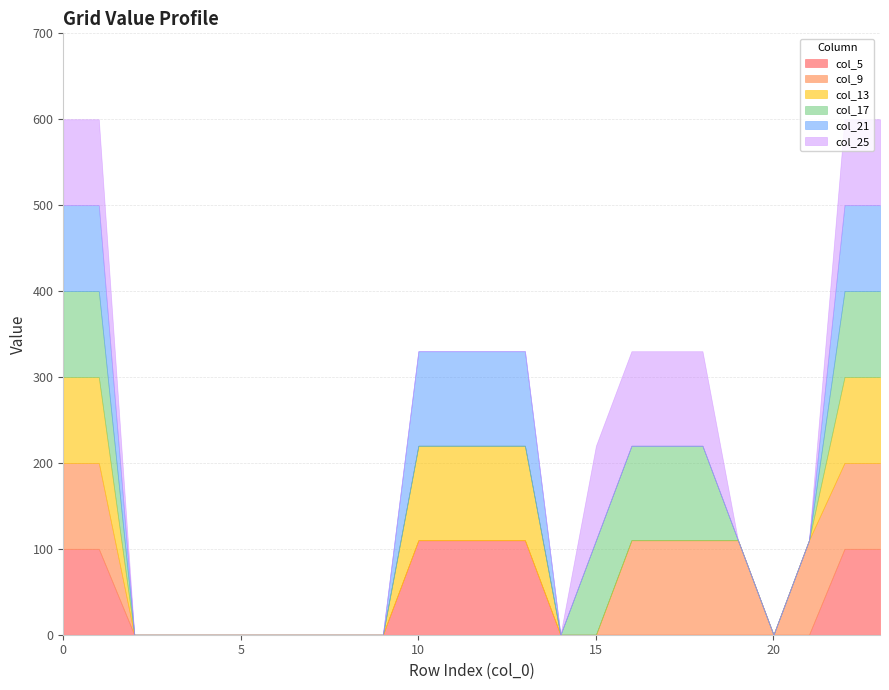

What is the sum of the col_17 values at 17 and 0?

210